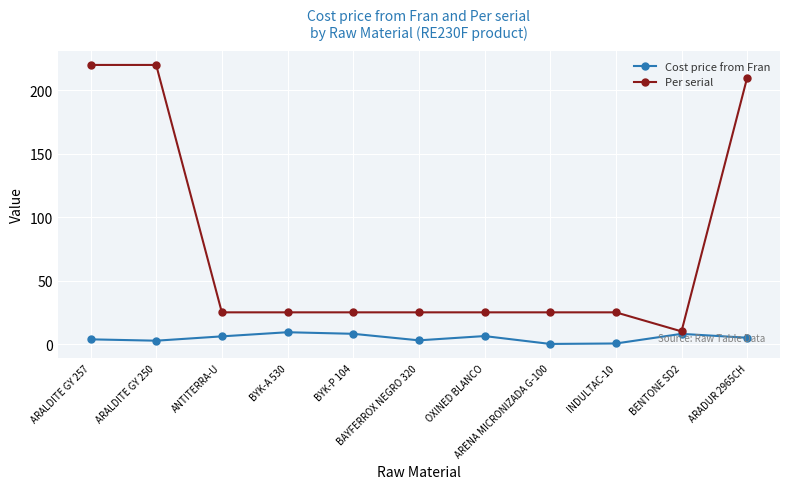

List the series in order of their overall mean, highest first.

Per serial, Cost price from Fran